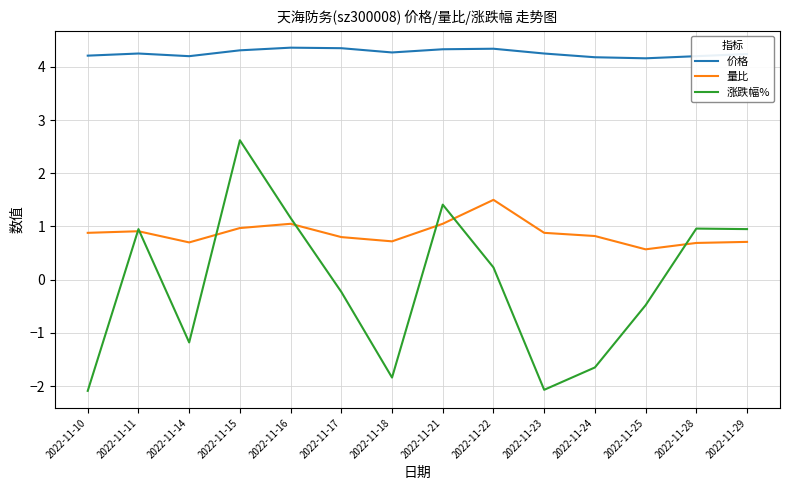

Which series changed the most between 2022-11-10 and 2022-11-24?

涨跌幅%